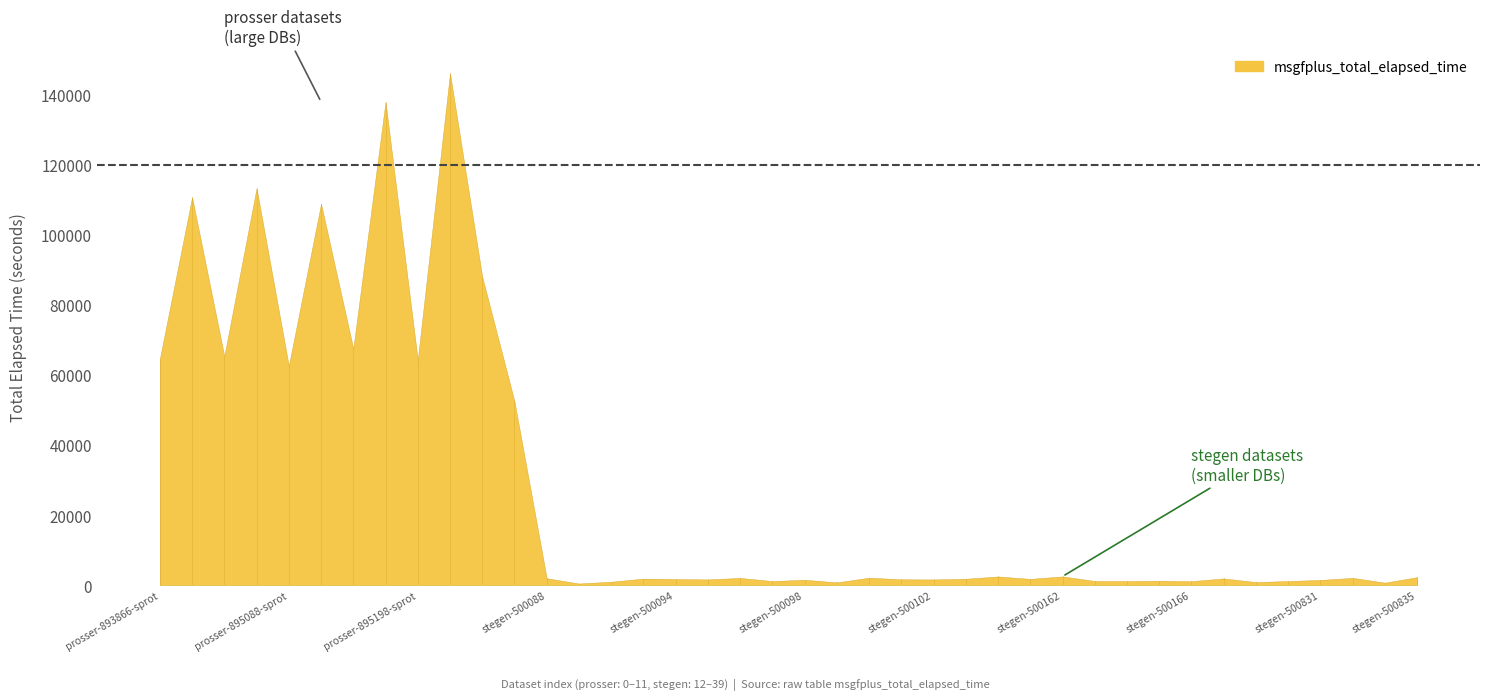

Rank the categories by value from highest to lowest.

prosser-895198-uniprot, prosser-895136-uniprot, prosser-895052-uniprot, prosser-893866-uniprot, prosser-895088-uniprot, prosser-894069-uniprot, prosser-895136-sprot, prosser-895052-sprot, prosser-893866-sprot, prosser-895198-sprot, prosser-895088-sprot, prosser-894069-sprot, stegen-500162, stegen-500160, stegen-500835, stegen-500100, stegen-500833, stegen-500096, stegen-500088, stegen-500167, stegen-500093, stegen-500103, stegen-500161, stegen-500094, stegen-500101, stegen-500095, stegen-500102, stegen-500098, stegen-500831, stegen-500165, stegen-500163, stegen-500164, stegen-500830, stegen-500097, stegen-500166, stegen-500091, stegen-500829, stegen-500099, stegen-500834, stegen-500090